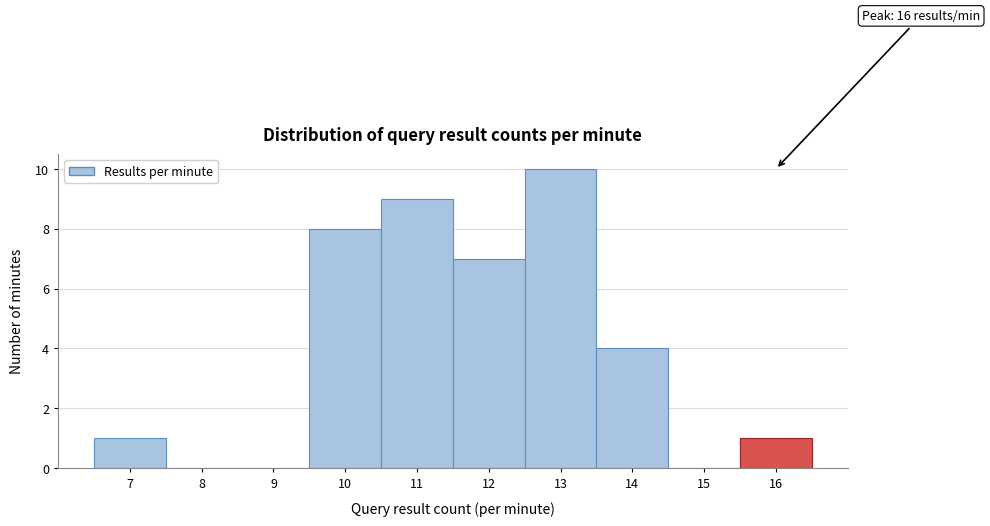

Over which range of the x-axis is the bar tallest?

12.5 to 13.5